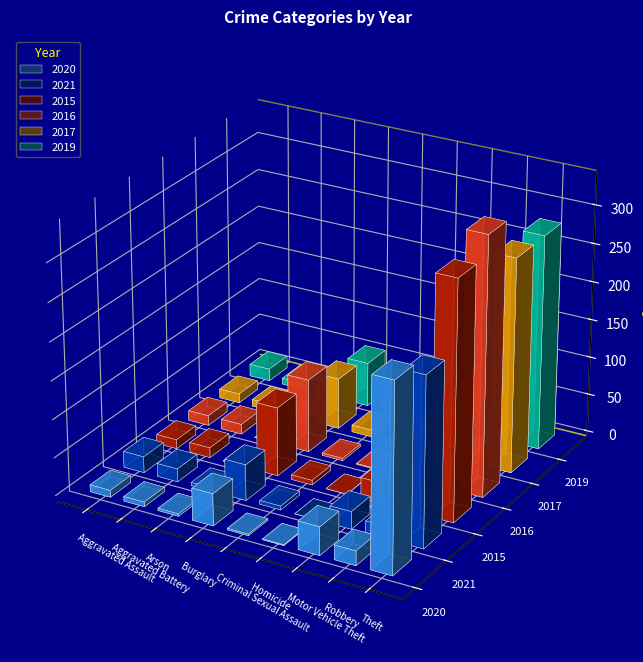

What is the sum of all 2017 values?

428